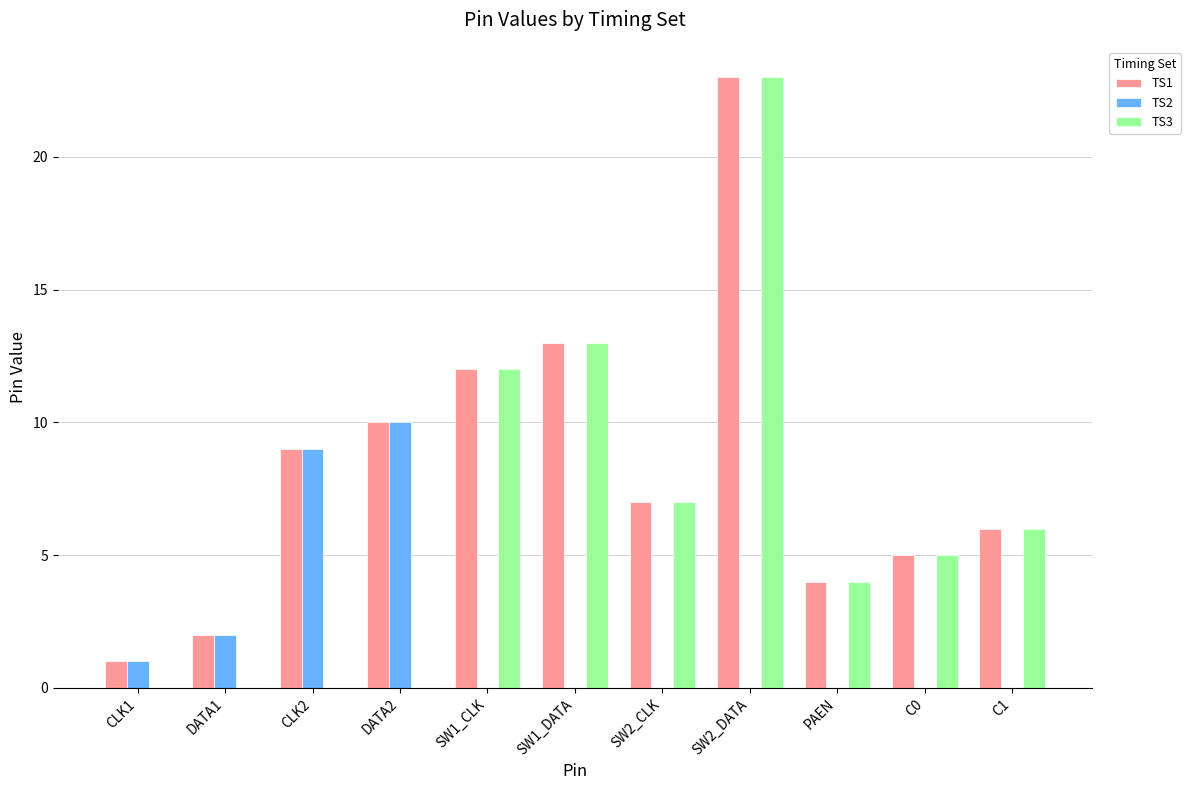

What is the maximum value for TS3?

23